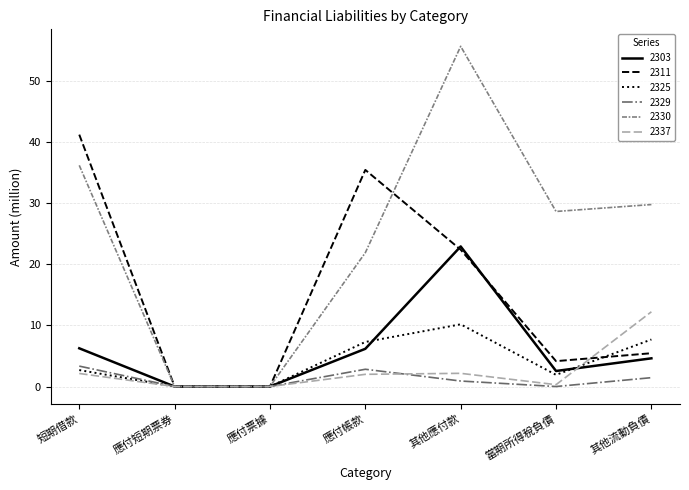

How many distinct data groups are displayed?

6